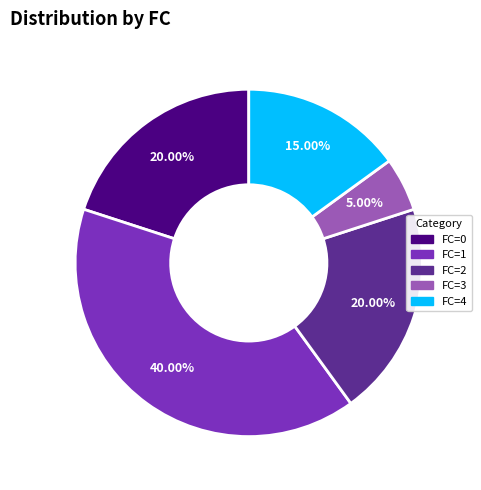

Count the number of slices in the pie.

5